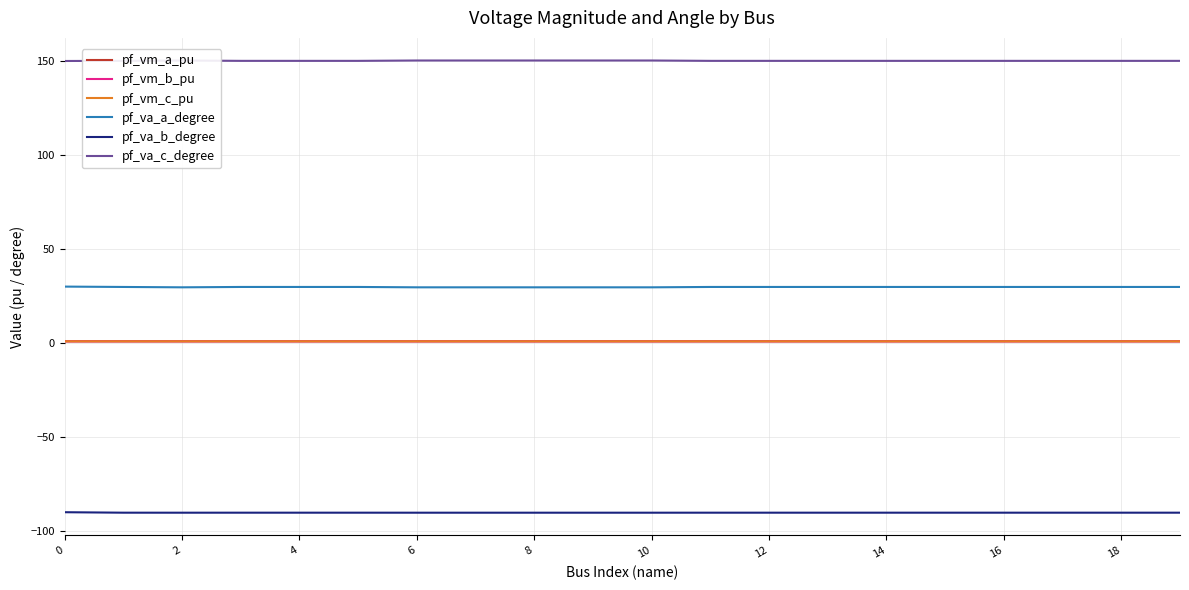

What is the maximum value shown in the chart?

150.3